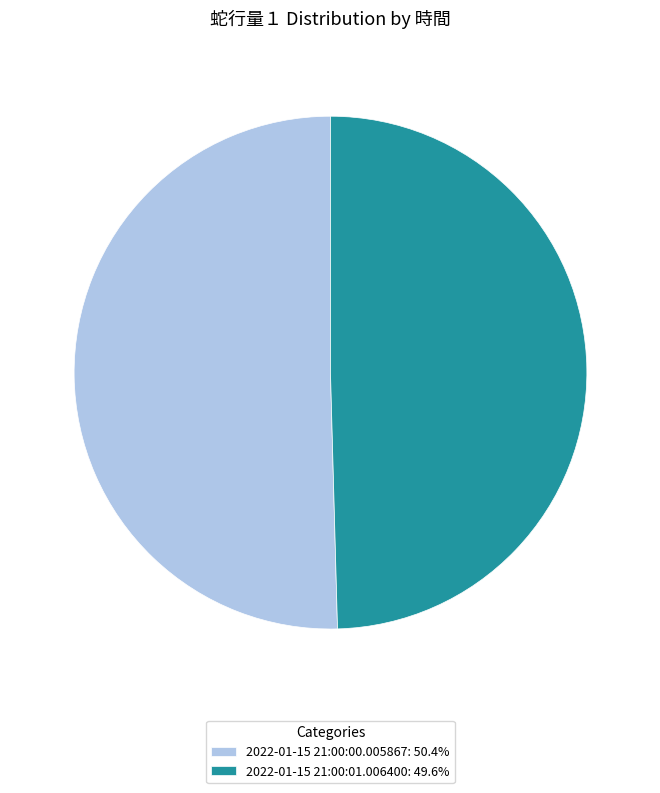

Is the sum of 2022-01-15 21:00:01.006400: 49.6% and 2022-01-15 21:00:00.005867: 50.4% greater than half?

Yes